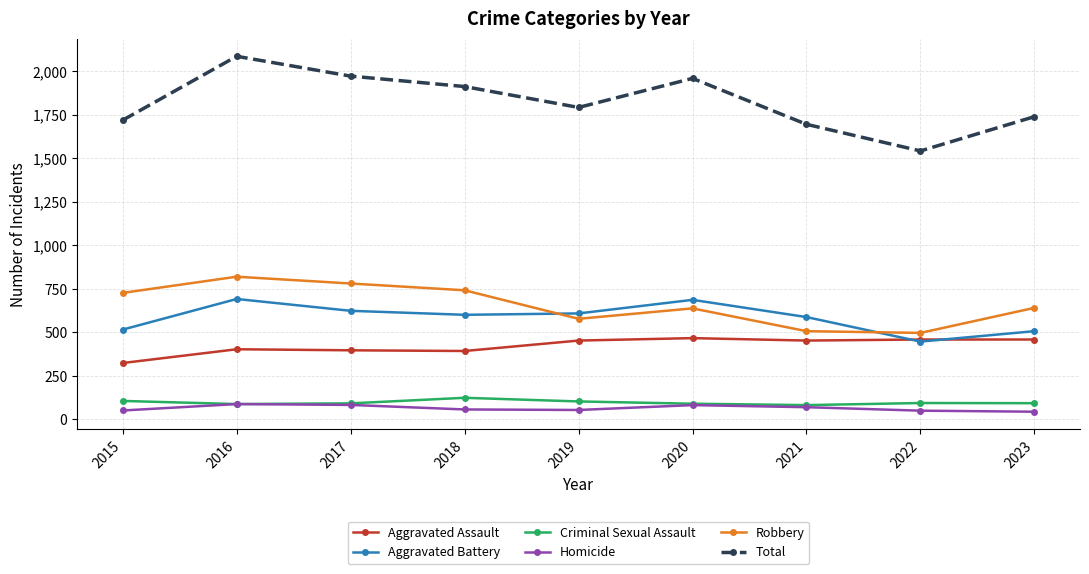

True or false: Homicide has more than 0 points higher than both neighbors.

True